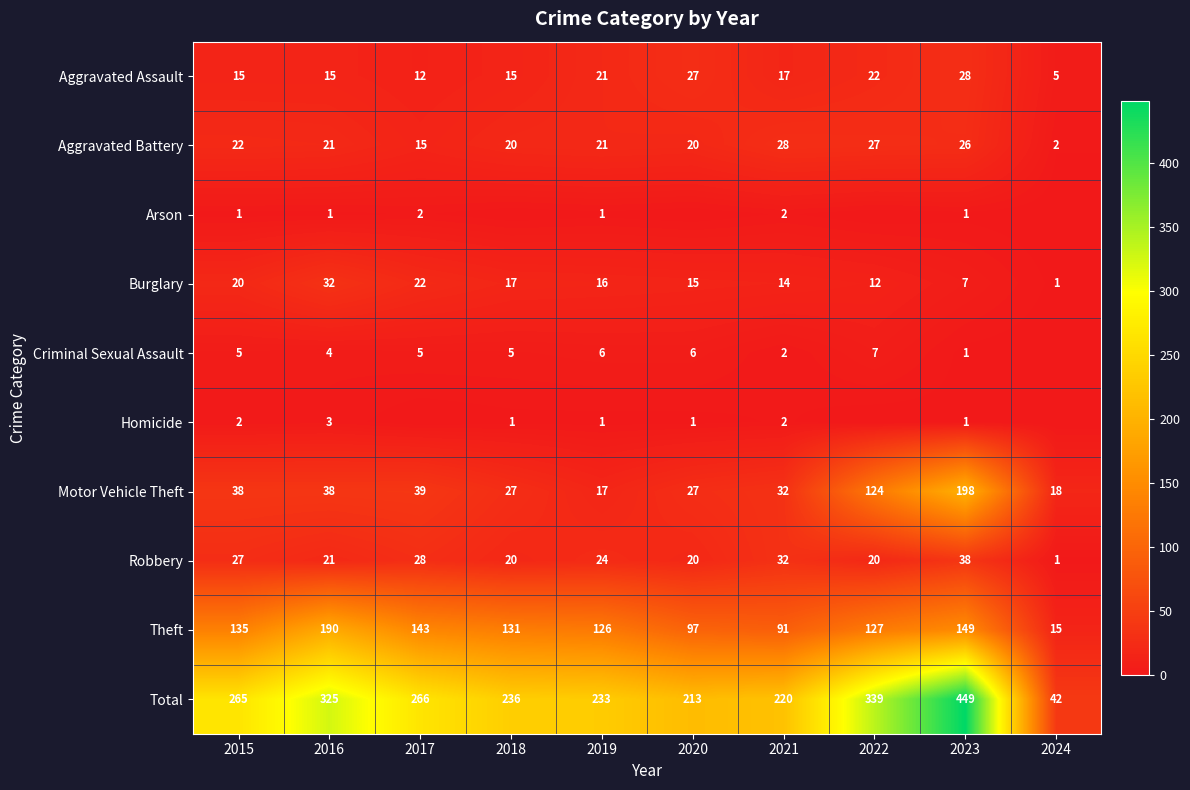

Is the value of Arson at 2015 greater than the value of Total at 2016?

No